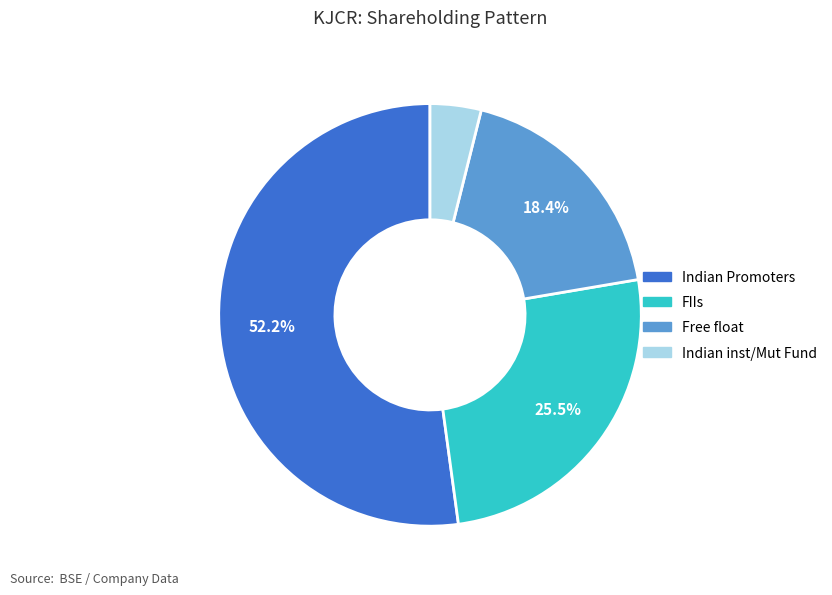

Does any single category account for the majority?

Yes